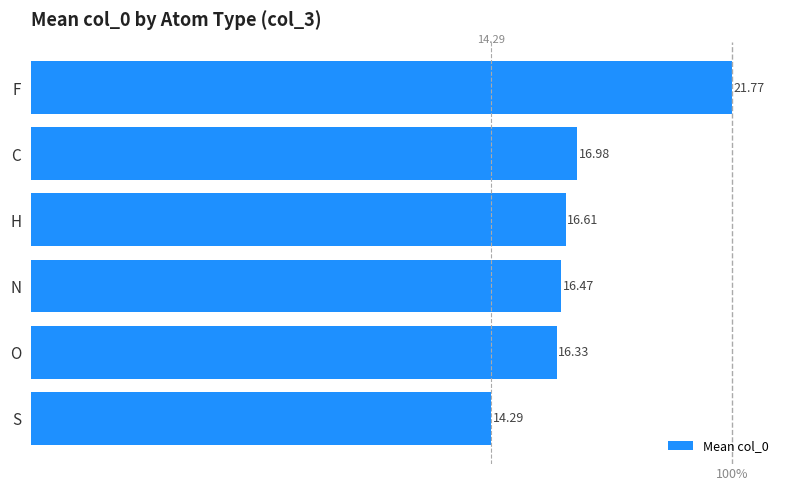

What is the label of the 2nd bar from the bottom?

O